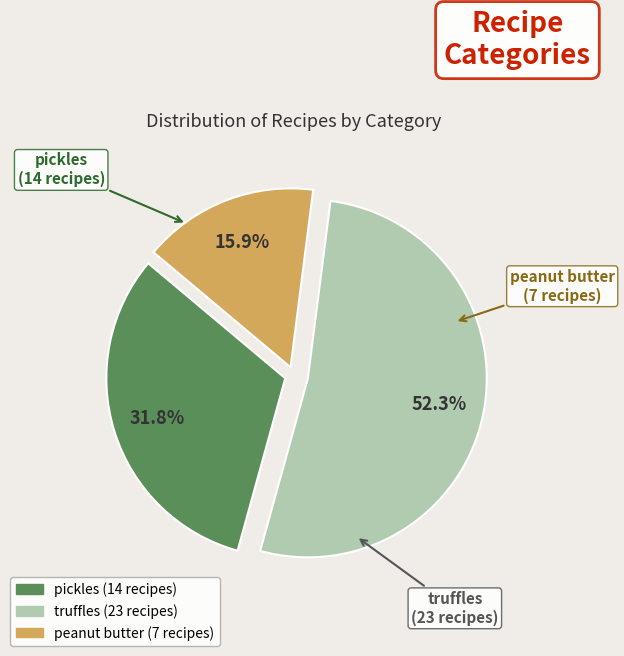

Combined, what portion of the pie is truffles and pickles?

84.1%